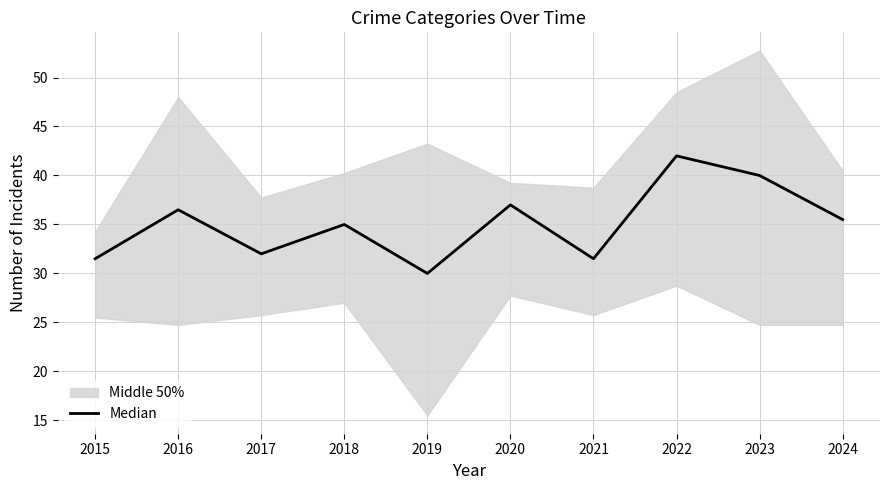

Is this an area chart (filled region under the line)?

No